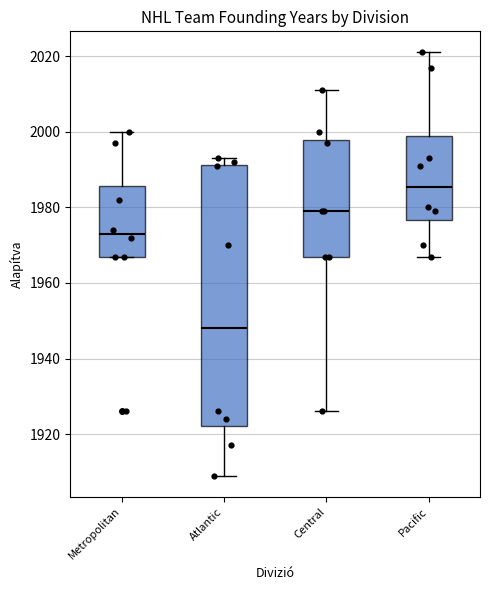

Where does the lower whisker of the box for Atlantic end on the y-axis? The values are not printed on the chart, so give them approximately, as read against the axis.

1910